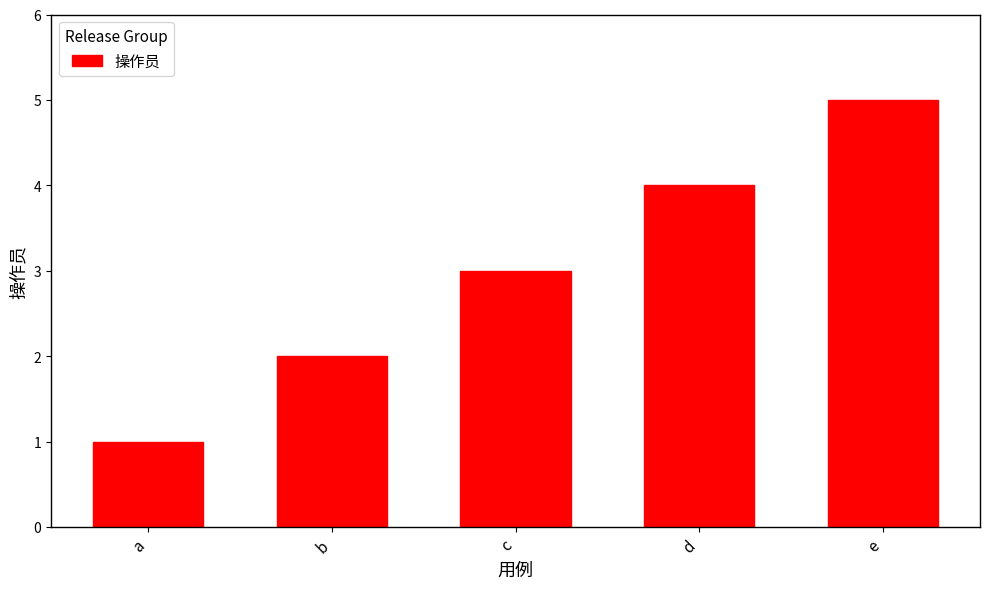

What is the ratio of the value at e to the value at a?

5.0